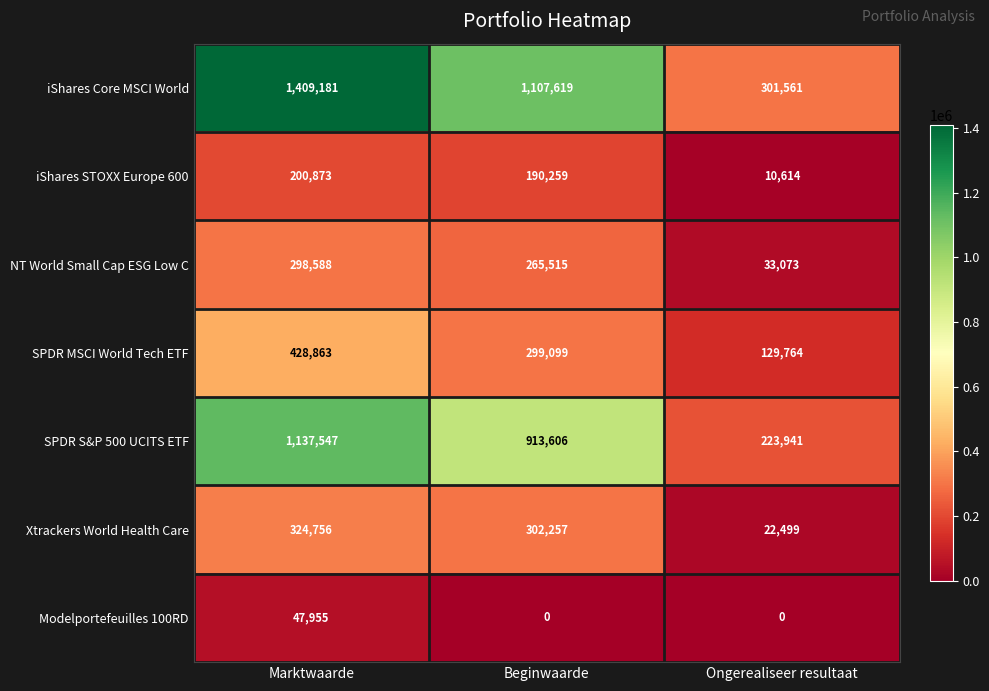

Count the SPDR MSCI World Tech ETF values in the range 129764 to 428863.

3